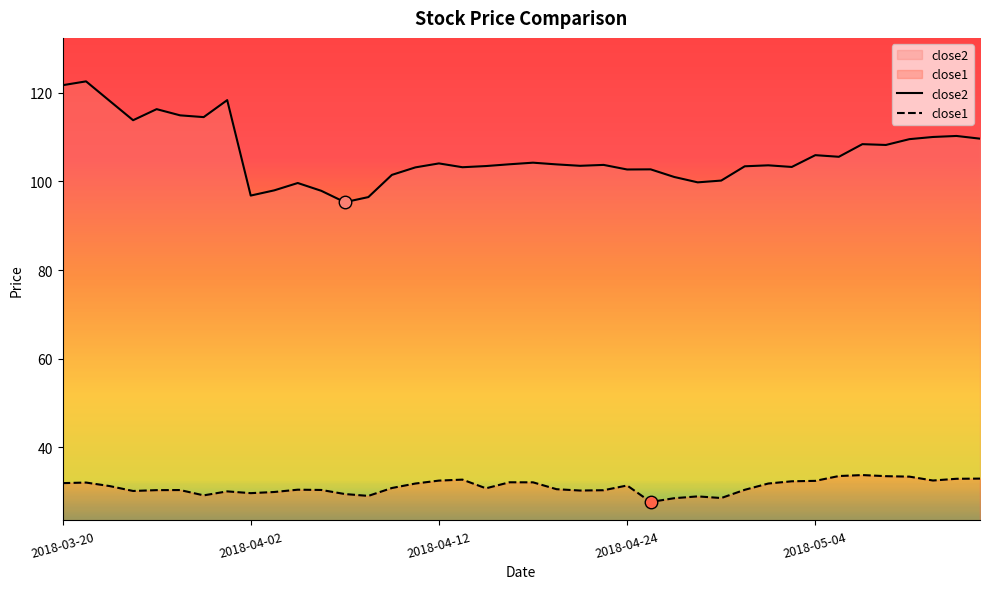

What value does the close1 series have at 2018-04-24?

31.4